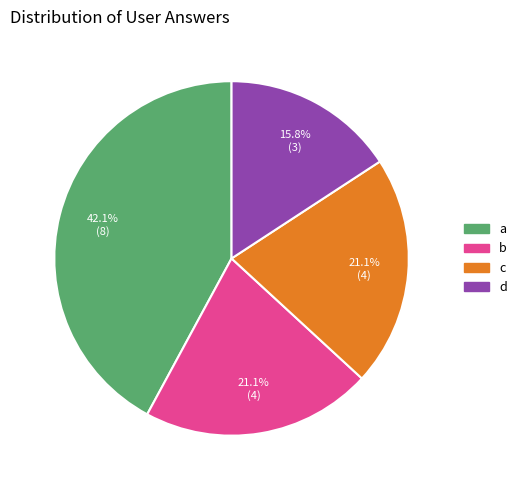

What is the ratio of the value at b to the value at a?

0.5